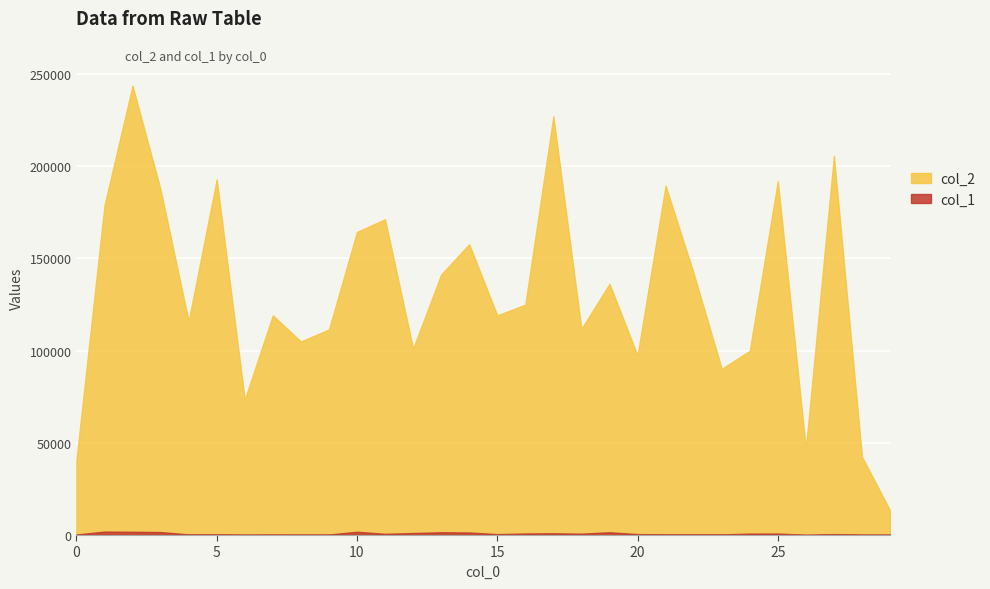

Count the number of data series in this chart.

2